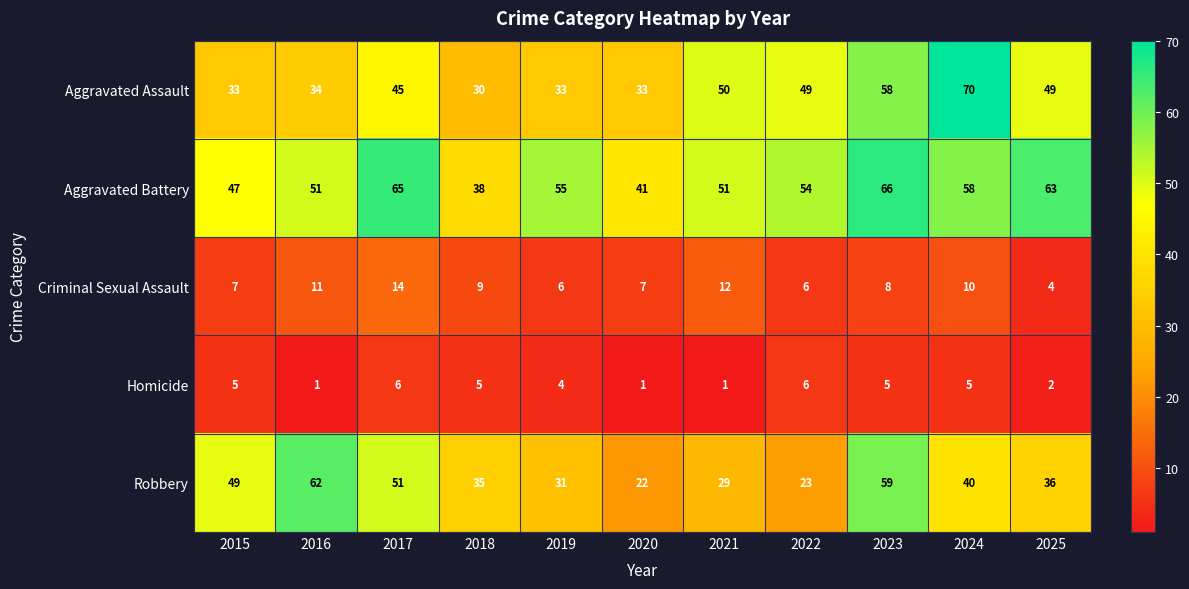

Which label corresponds to the largest value in the chart?

2024